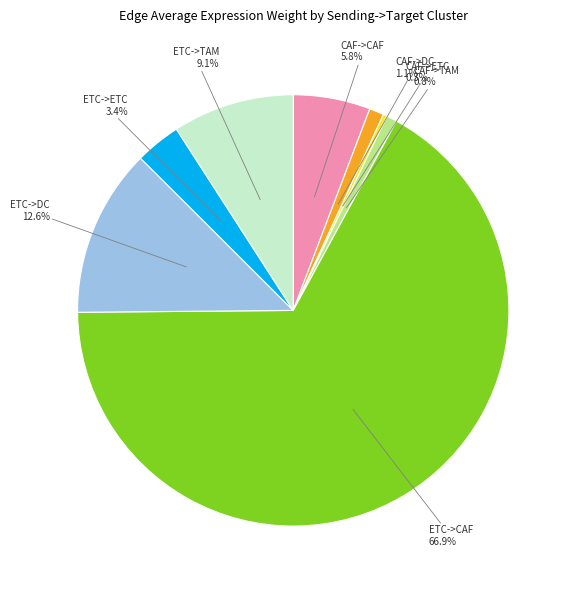

How many segments does this pie chart have?

8